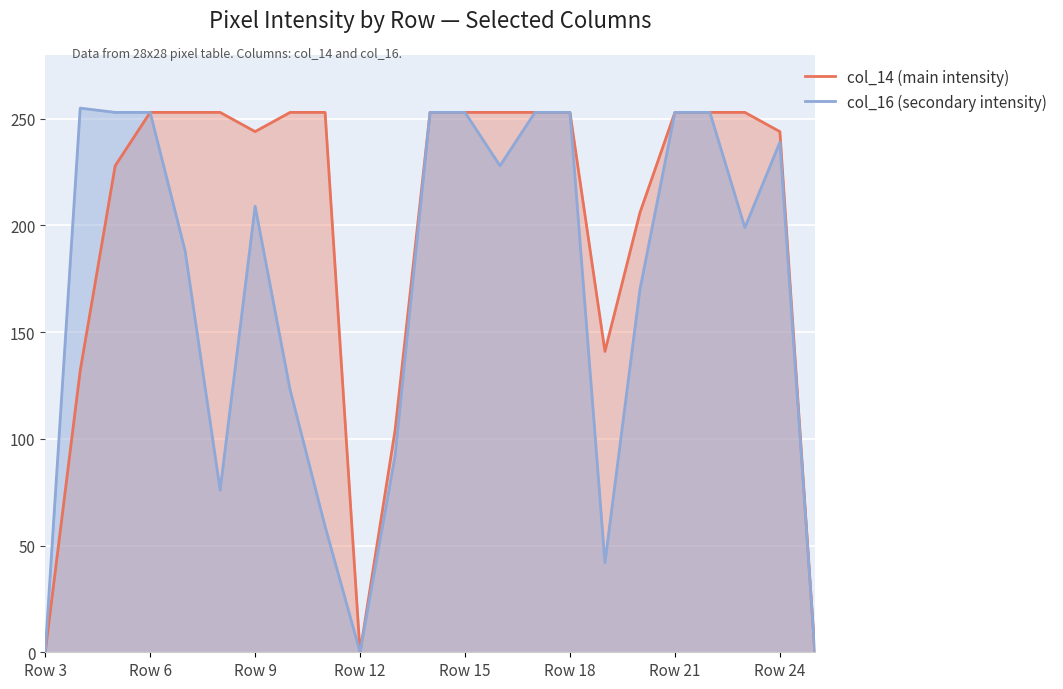

What is the total value across all series at Row 6?

506